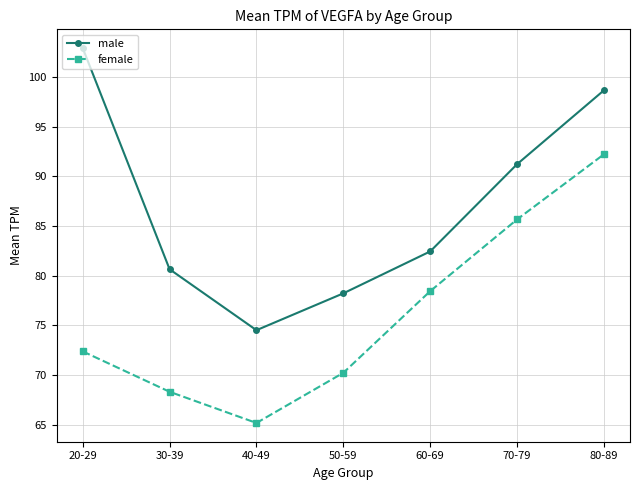

Which series has the widest spread of values?

male